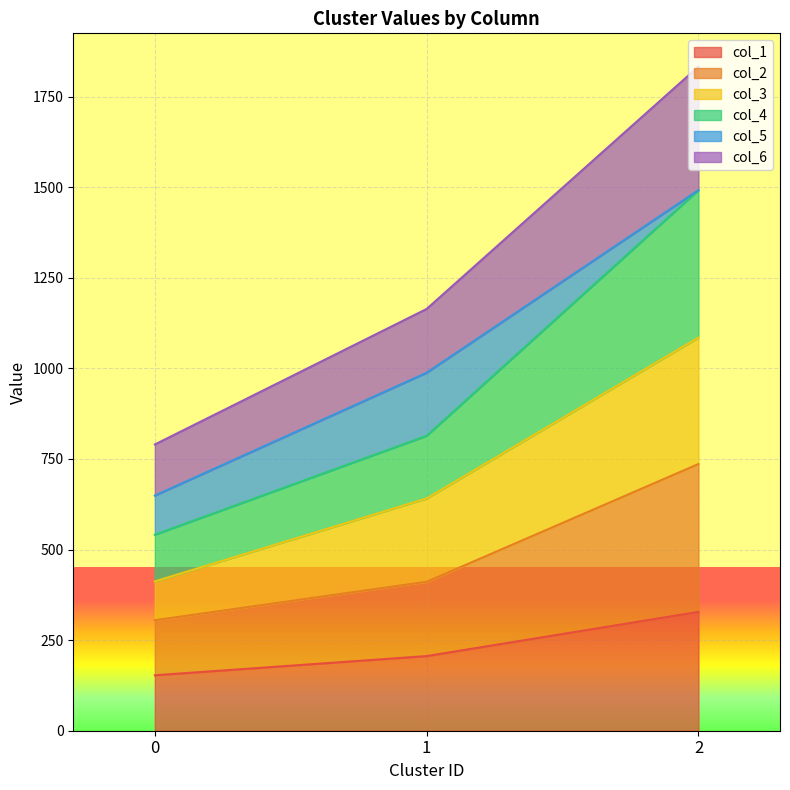

Between 0 and 1, which is larger?

1